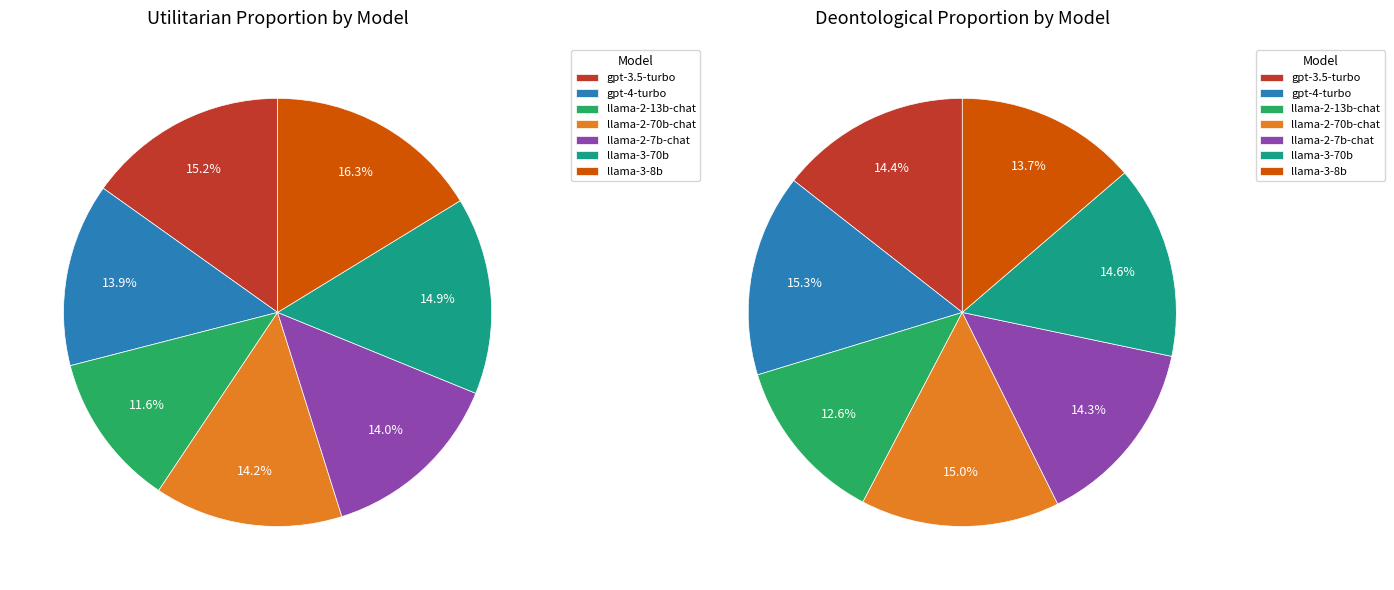

How much of the chart is everything except gpt-4-turbo?

86.1%